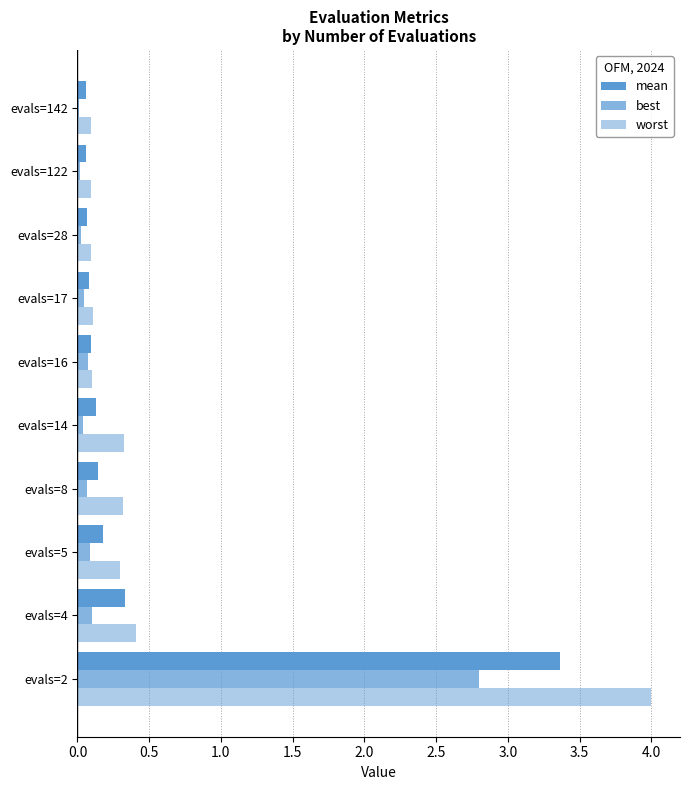

List the series in order of their overall mean, lowest first.

best, mean, worst